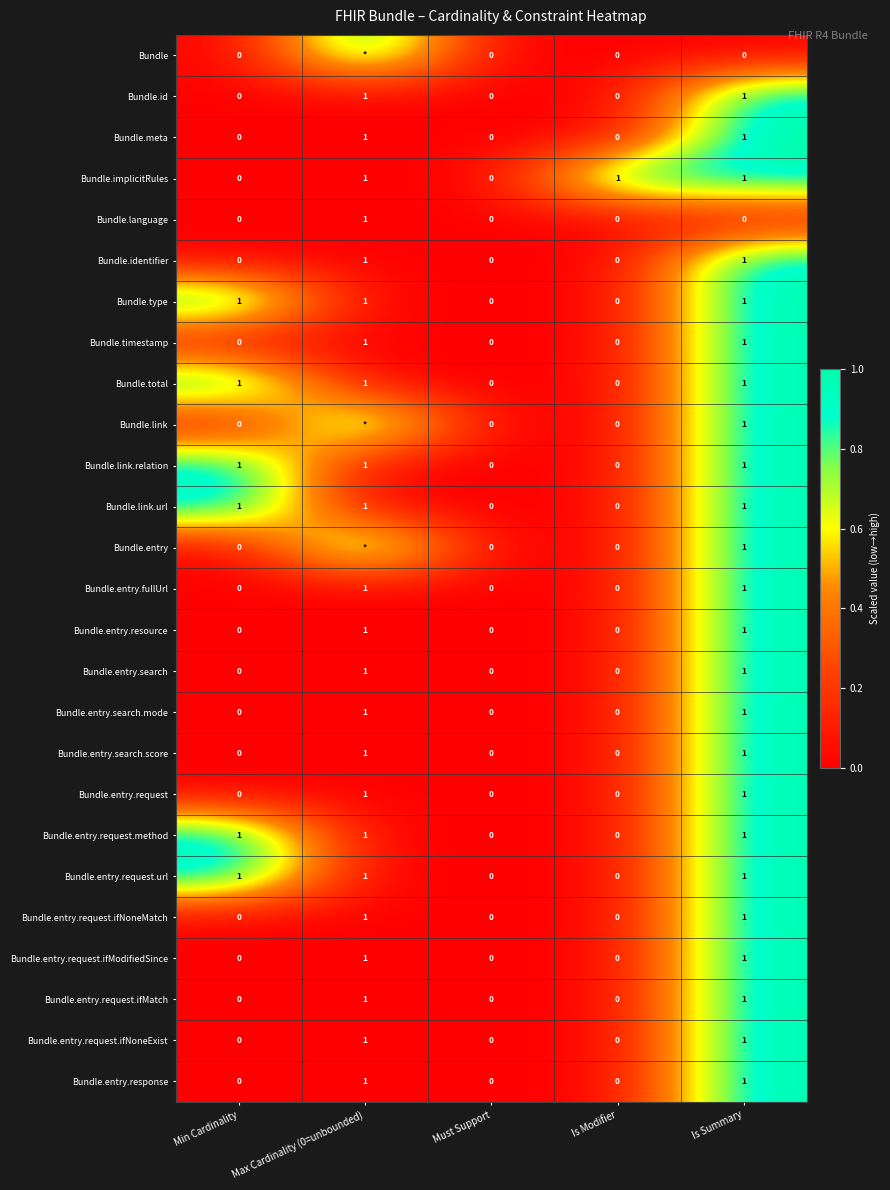

Is the value of Bundle.entry.resource at Max Cardinality (0=unbounded) greater than the value of Bundle.entry.request.ifNoneExist at Min Cardinality?

Yes